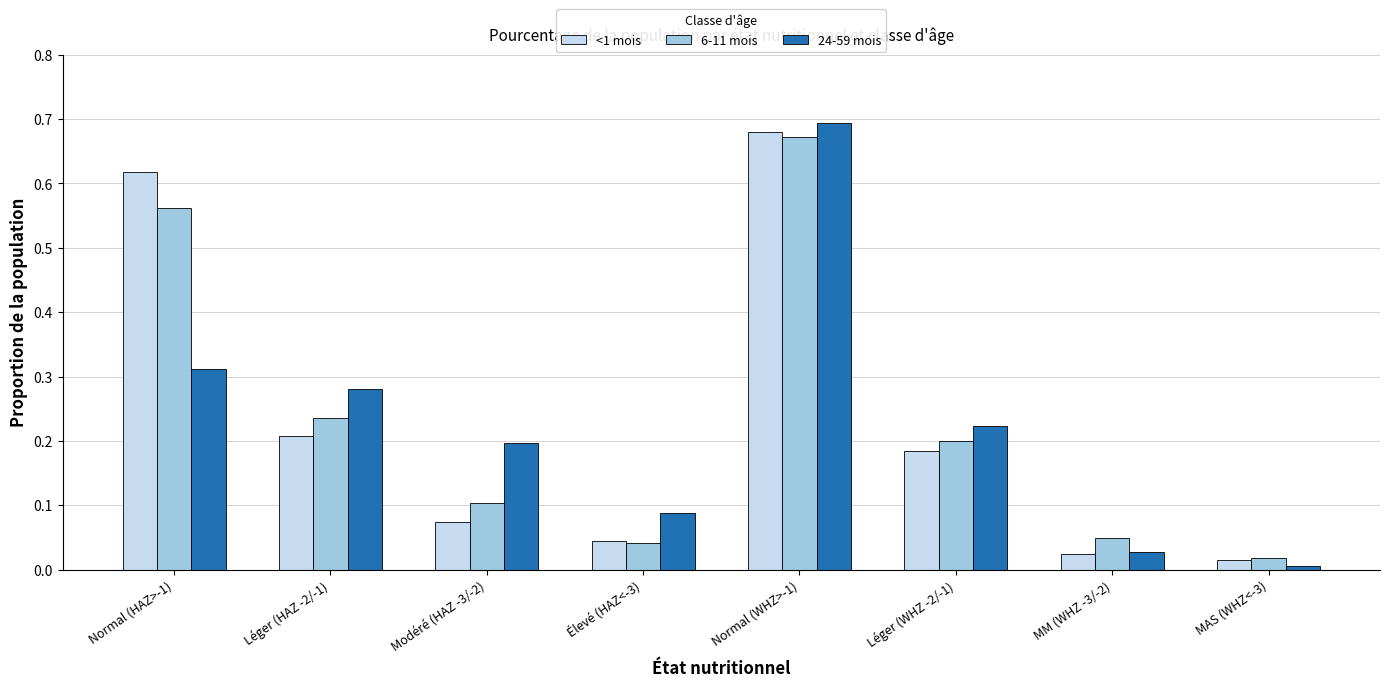

What is the total value across all series at Modéré (HAZ -3/-2)?

0.4